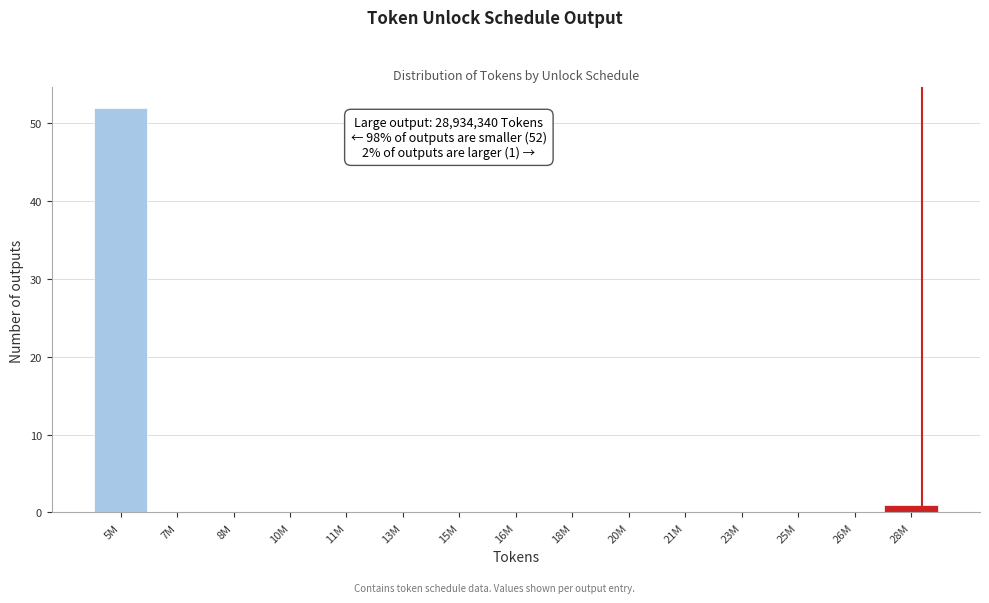

Reading left to right, what are all the values shown in this chart?

5M=52	7M=0	8M=0	10M=0	11M=0	13M=0	15M=0	16M=0	18M=0	20M=0	21M=0	23M=0	25M=0	26M=0	28M=1